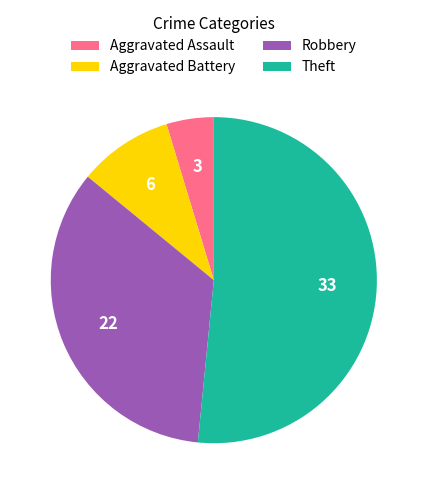

Combined, do Theft and Robbery account for over 50%?

Yes